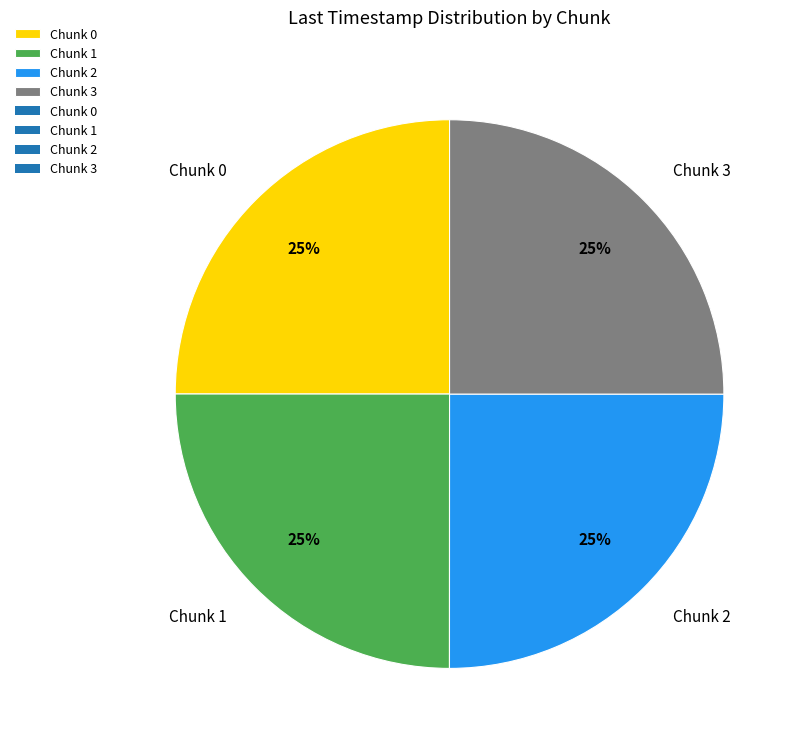

What percentage is the Chunk 2 slice, to the nearest percent?

25%